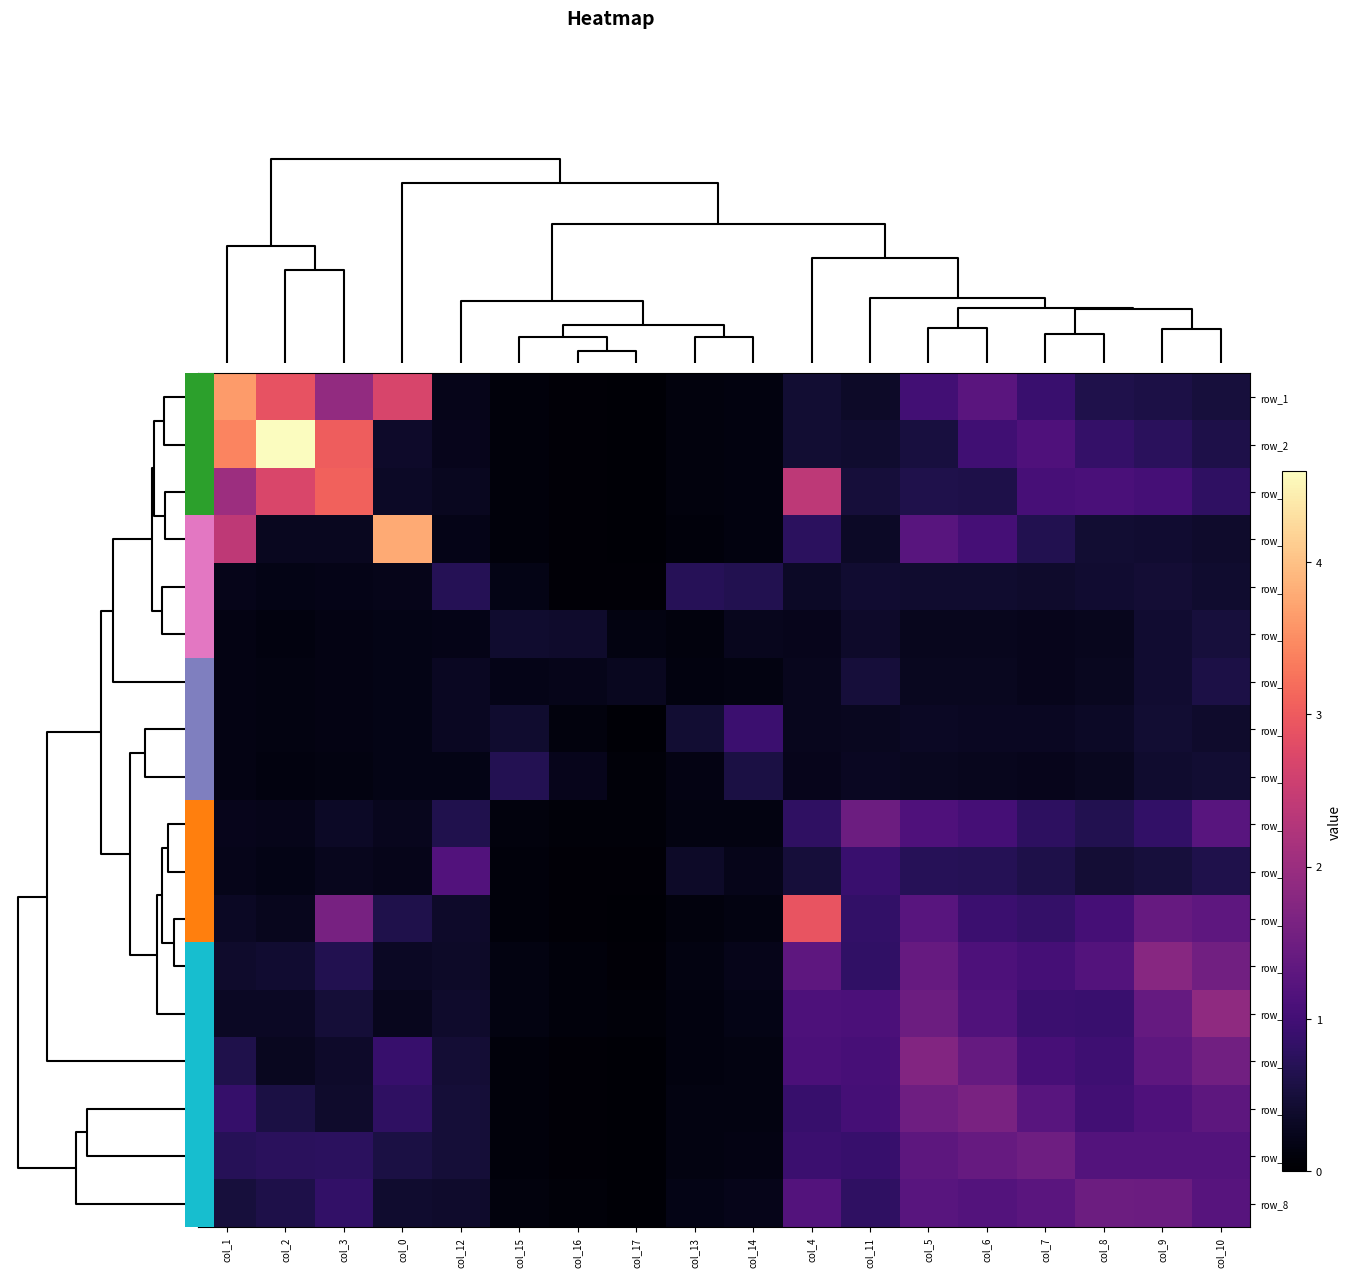

Which category has the lowest value across all series?

col_17